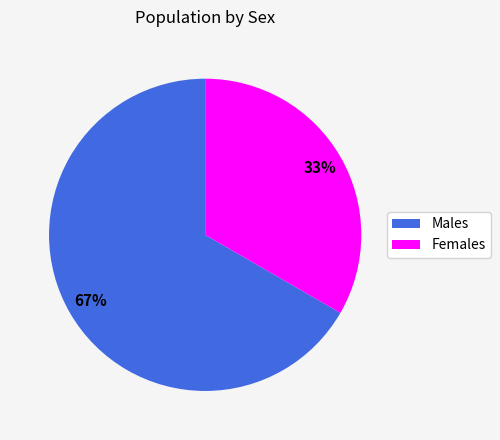

Do Females and Males together represent more than half of the pie?

Yes